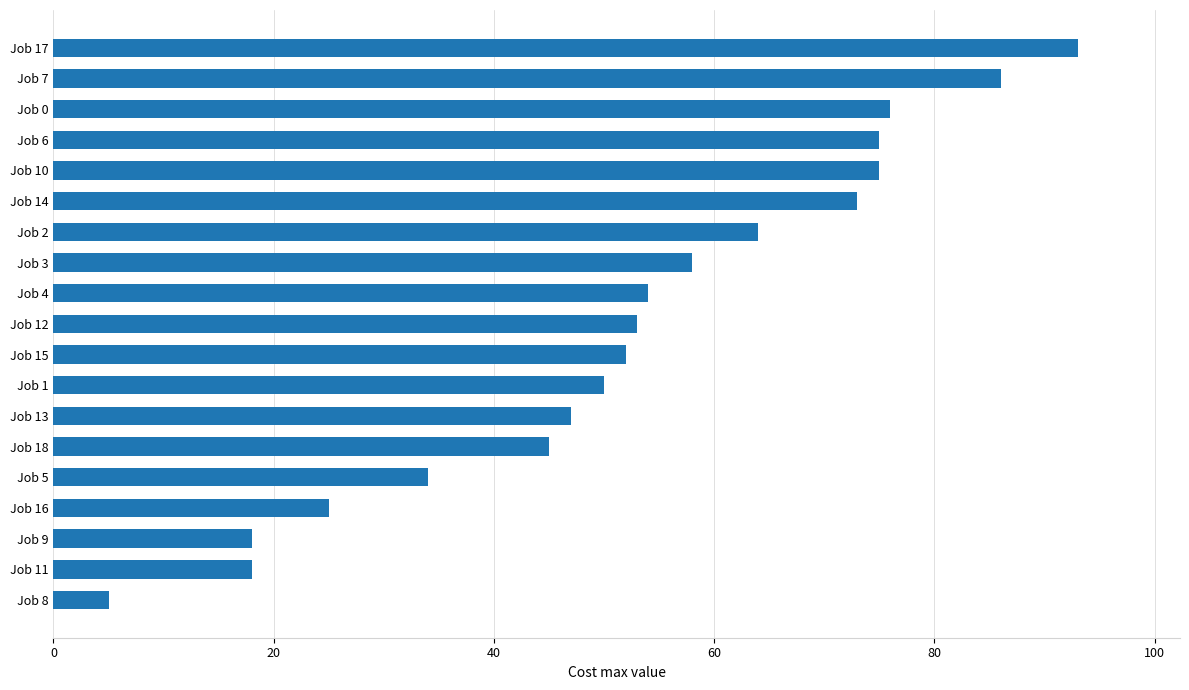

How many data points are less than 53?

9